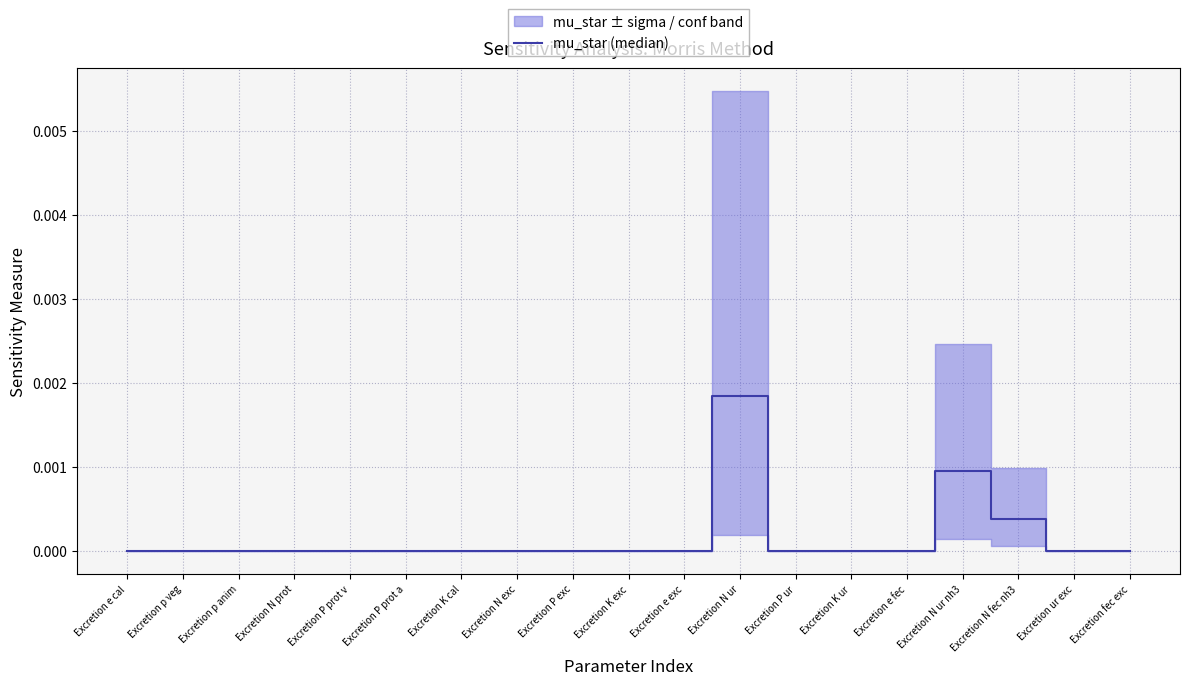

The value at Excretion fec exc is 0.0. True or false?

False